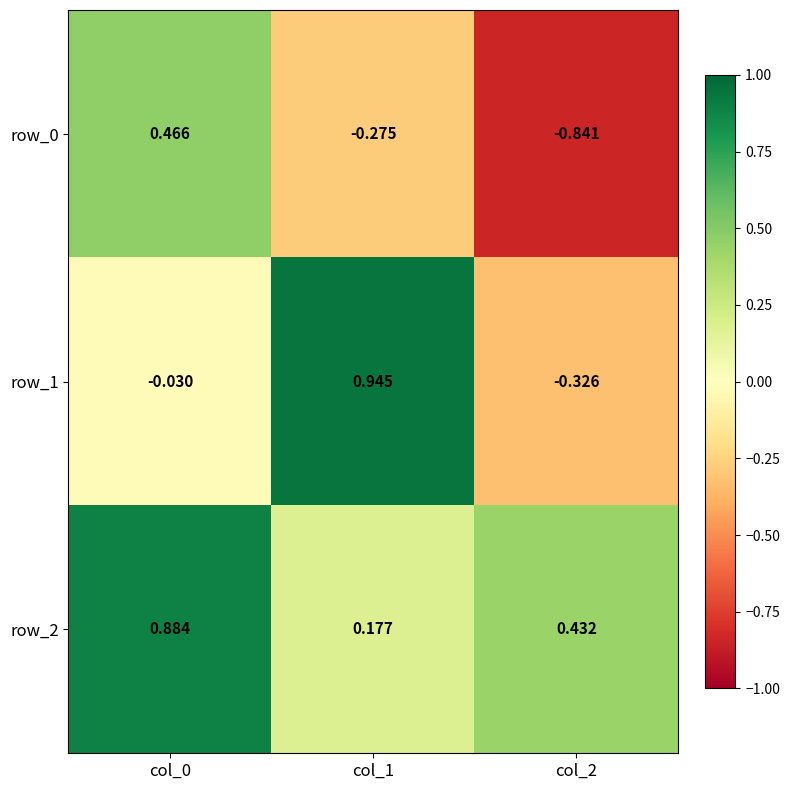

At which category does the chart reach its peak across all series?

col_1